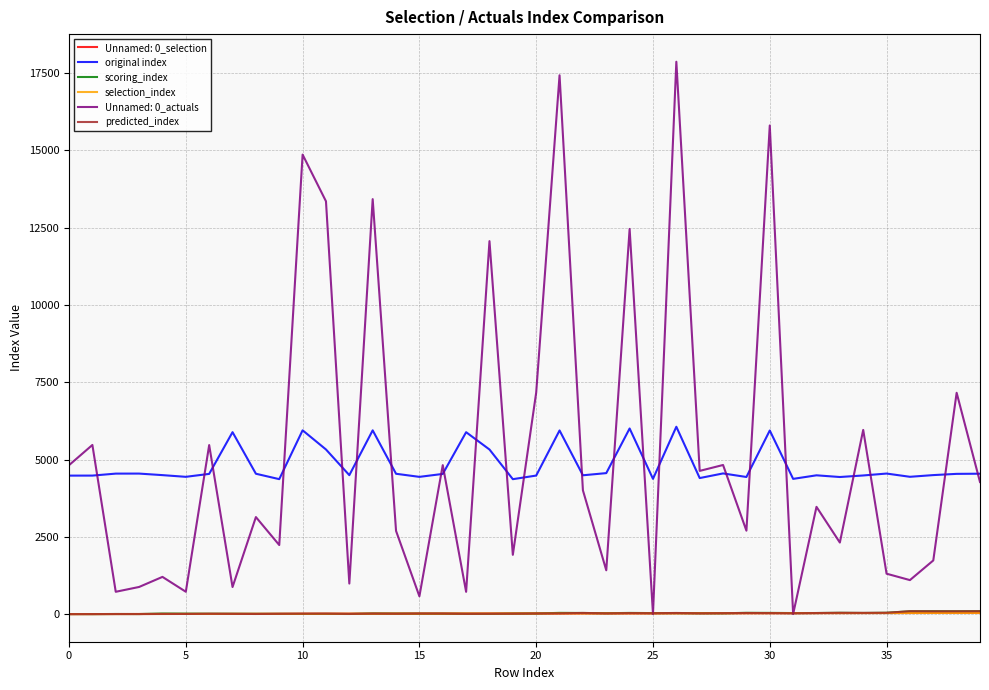

Does the chart display data point markers on the line(s)?

No